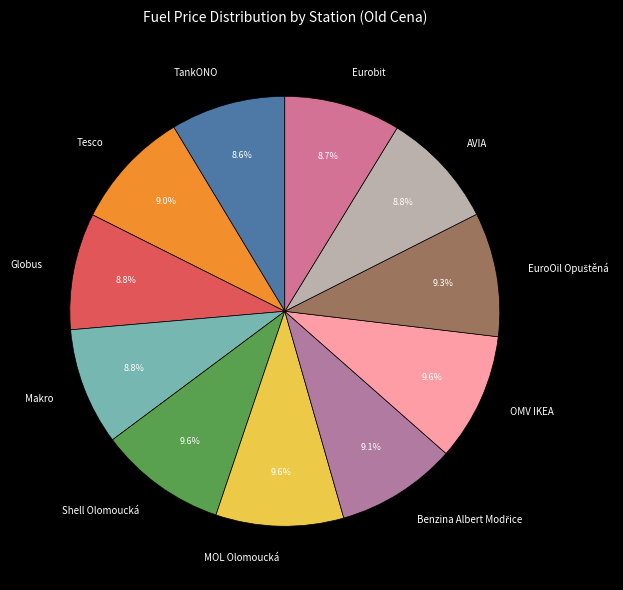

What portion of the pie excludes TankONO?

91.4%